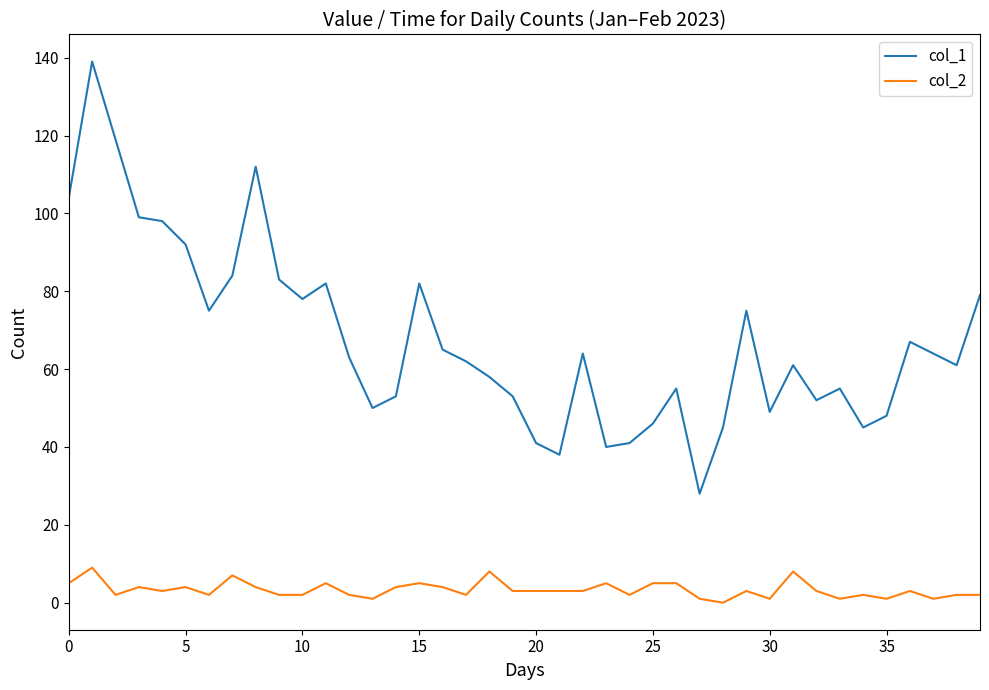

What is the sum of all col_2 values?

132